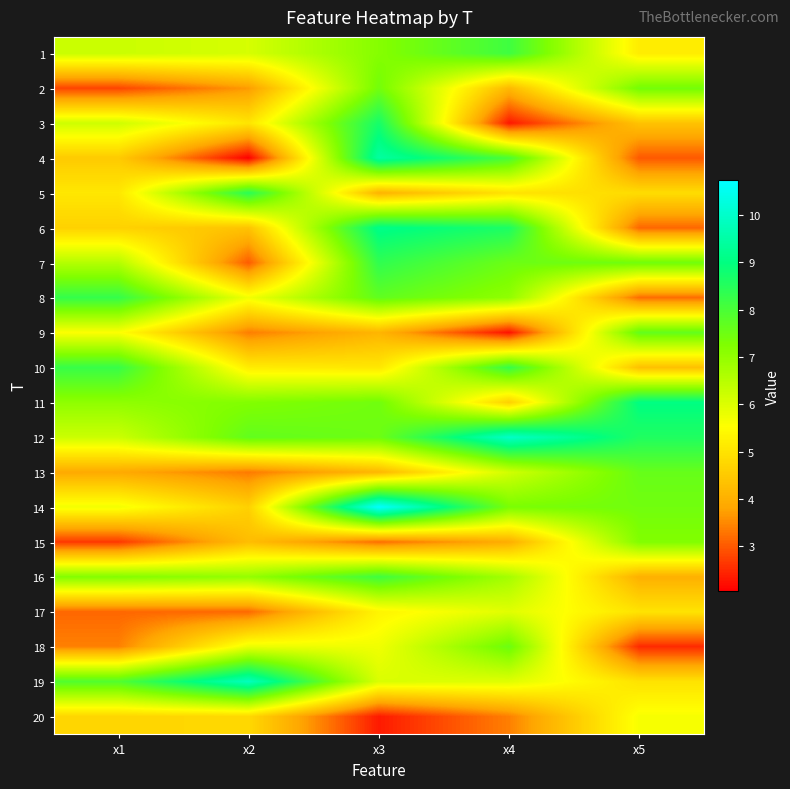

At which category does the chart reach its peak across all series?

x3